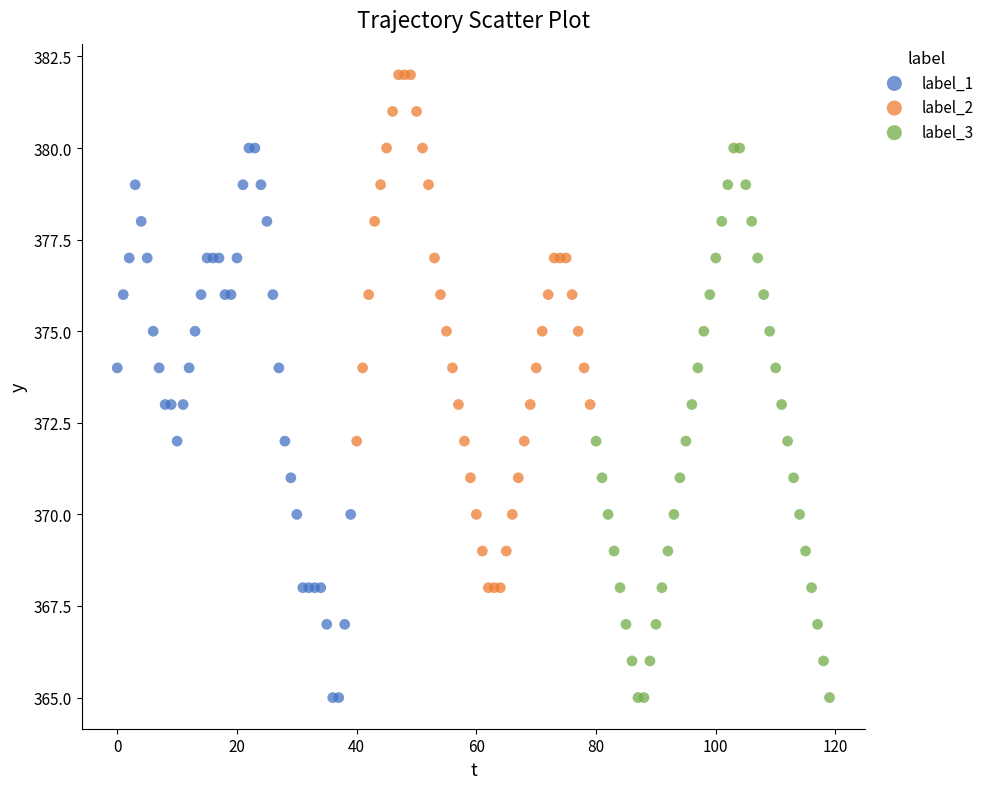

What are all the series names shown in the legend?

label_1, label_2, label_3